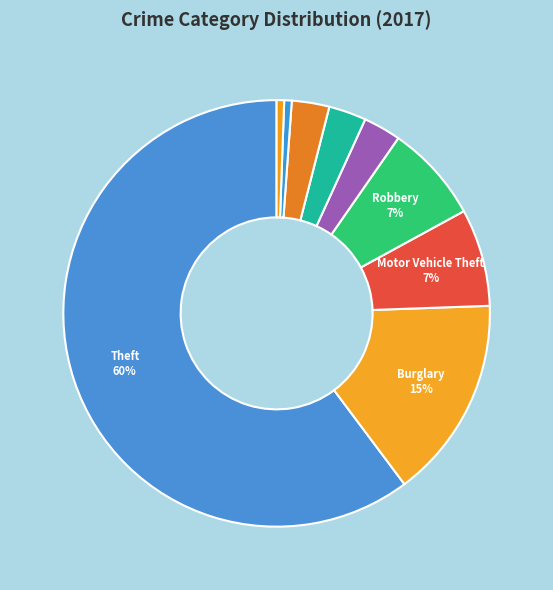

How many segments does this pie chart have?

9